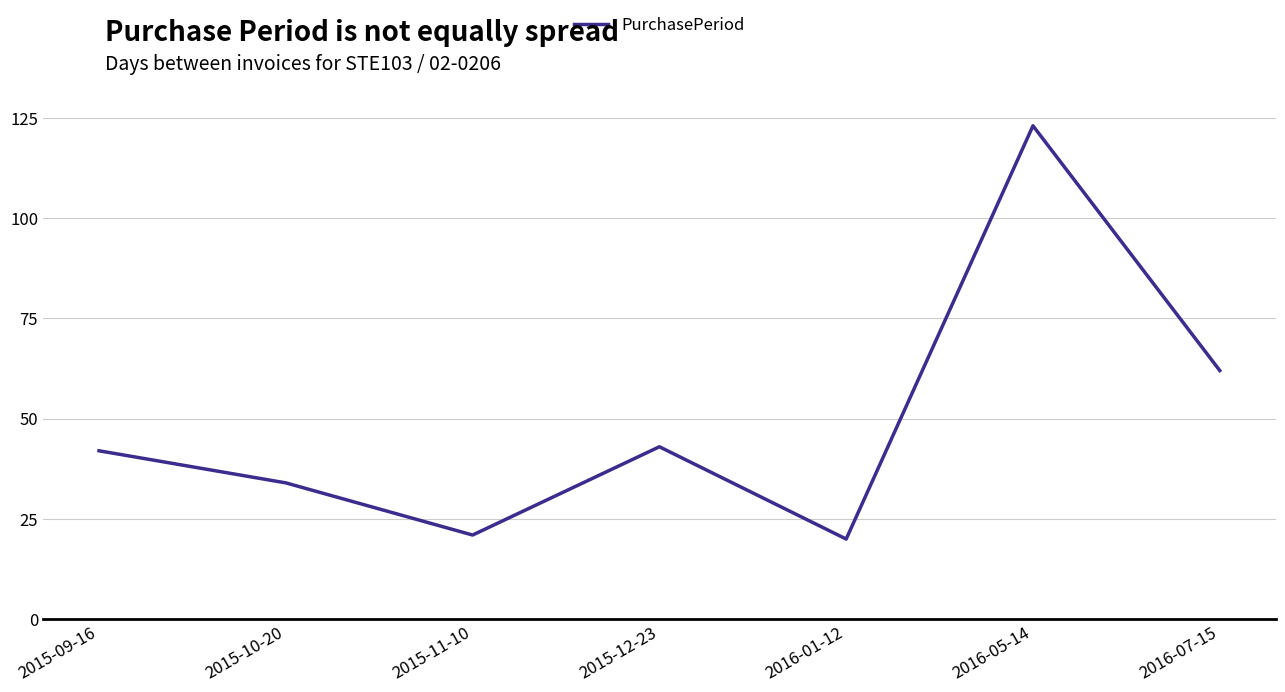

What is the change in value from 2015-12-23 to 2016-01-12?

-23